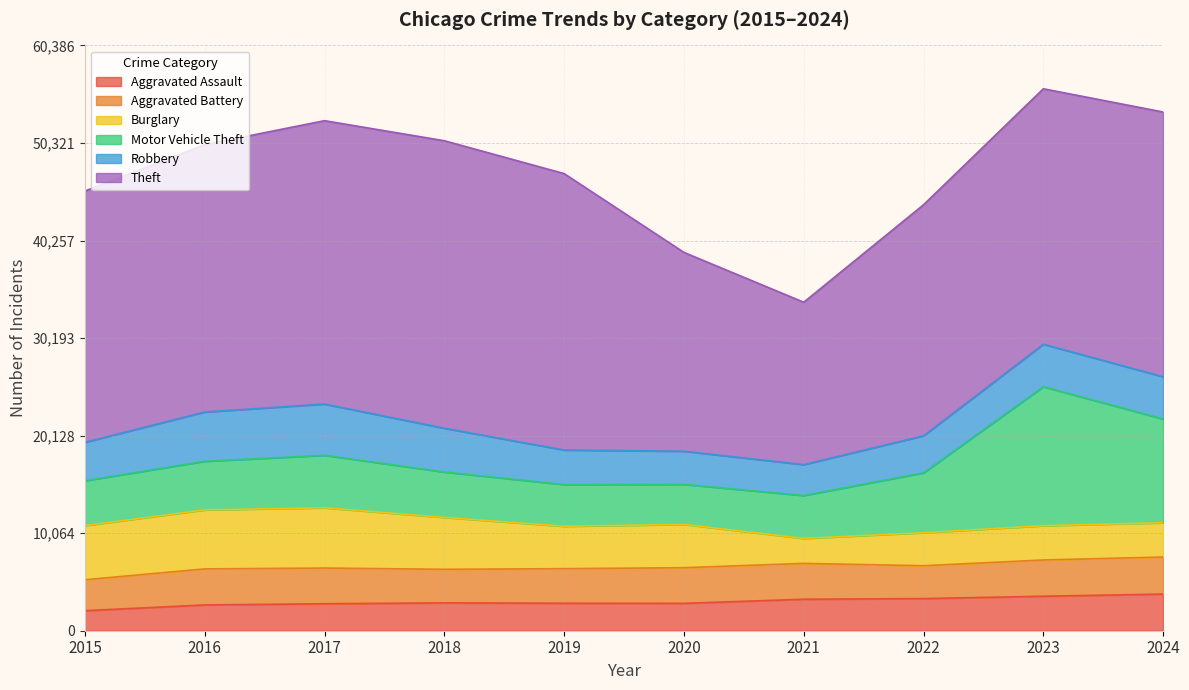

True or false: Theft and Burglary cross at least once.

False